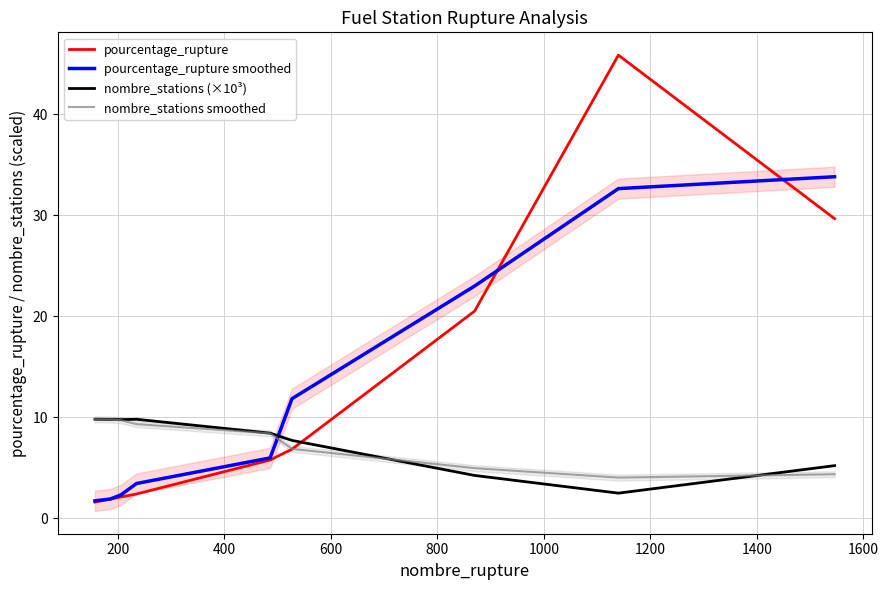

True or false: nombre_stations (×10³) and pourcentage_rupture cross at least once.

True